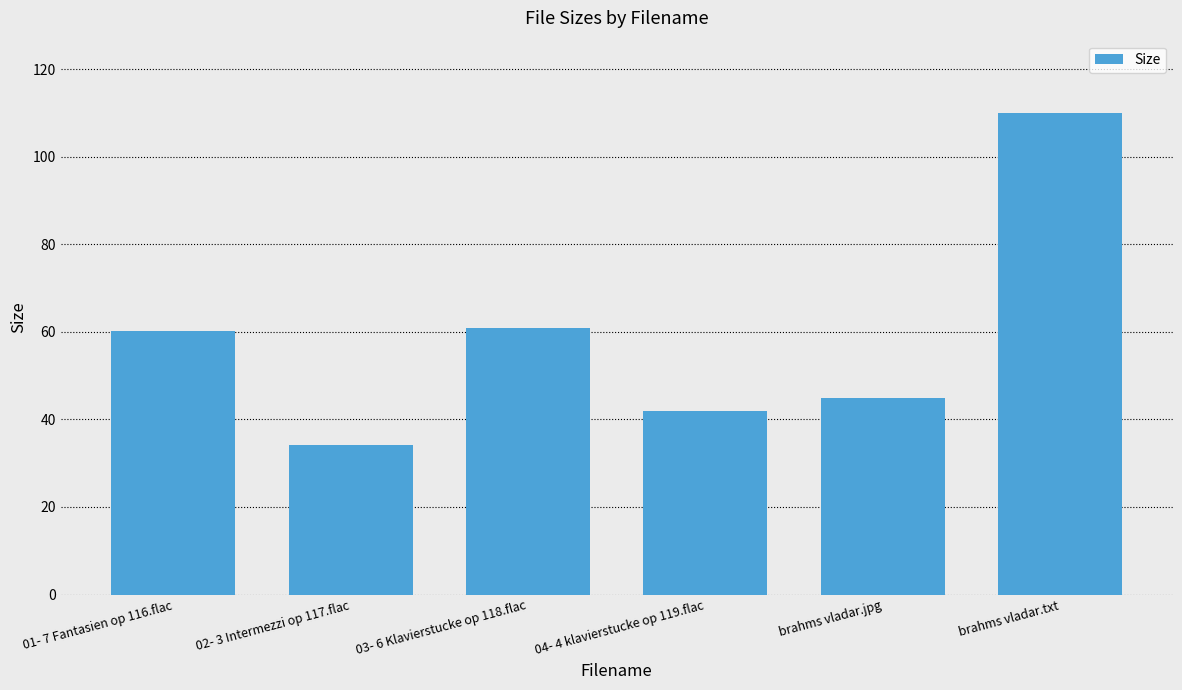

What is the difference between the maximum and second lowest values?

68.1